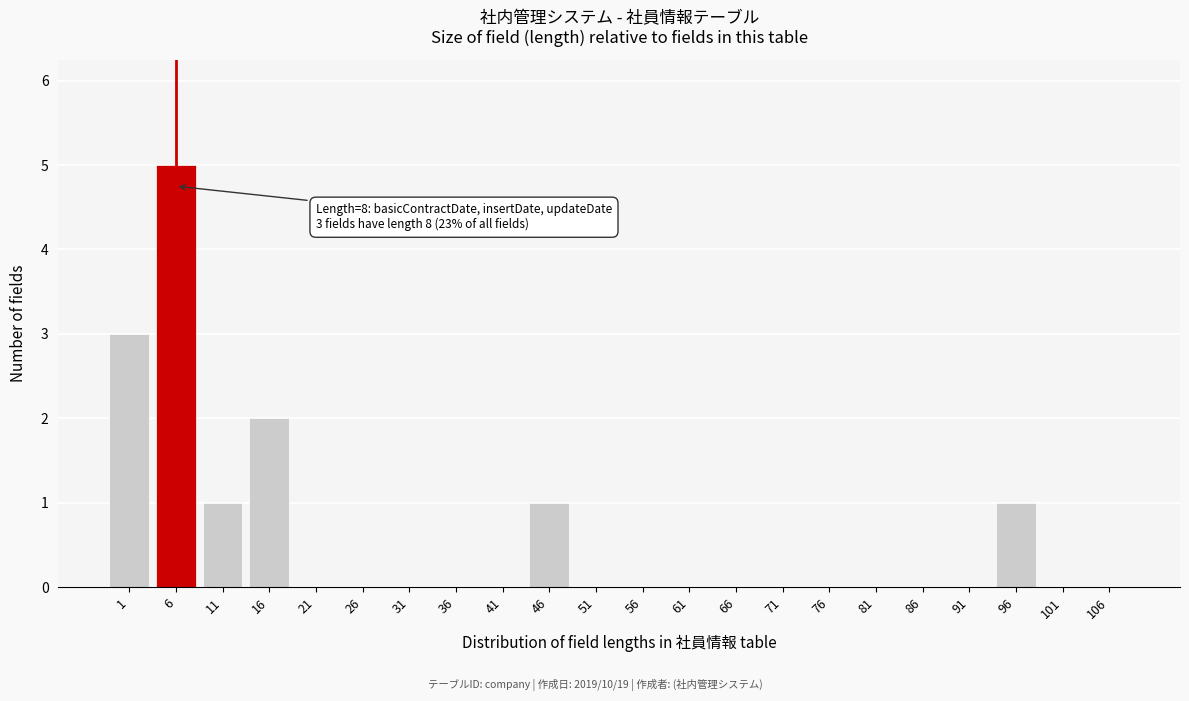

Reading right to left, extract all data points from this chart.

106=0	101=0	96=1	91=0	86=0	81=0	76=0	71=0	66=0	61=0	56=0	51=0	46=1	41=0	36=0	31=0	26=0	21=0	16=2	11=1	6=5	1=3